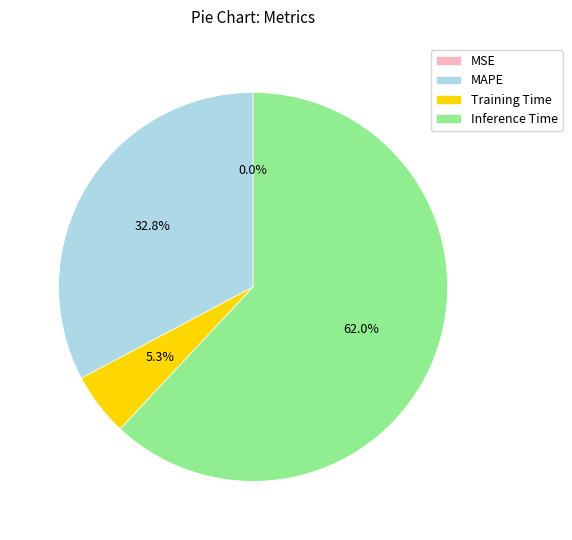

Is Inference Time the majority of the pie?

Yes